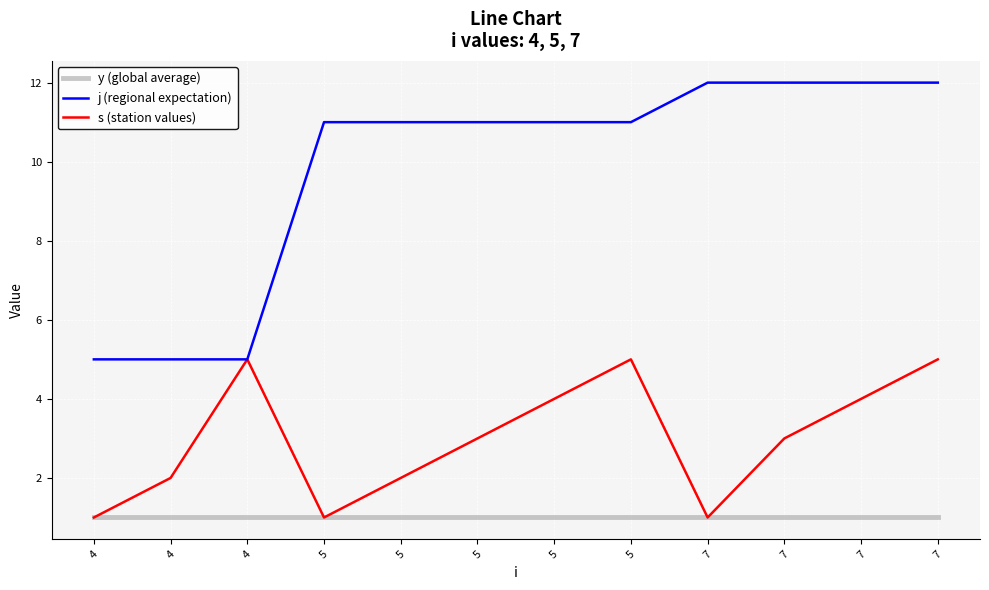

What are all the series names shown in the legend?

y (global average), j (regional expectation), s (station values)